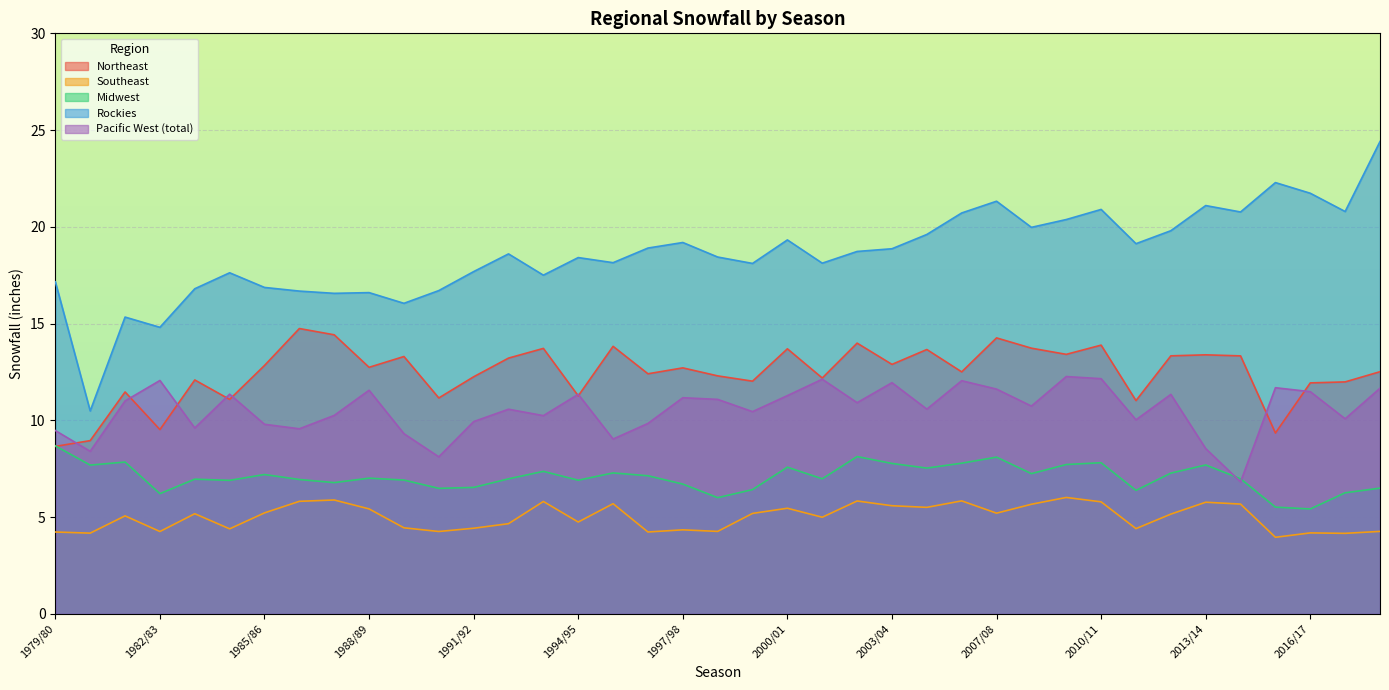

What value does the Southeast series have at 2015/16?

4.0